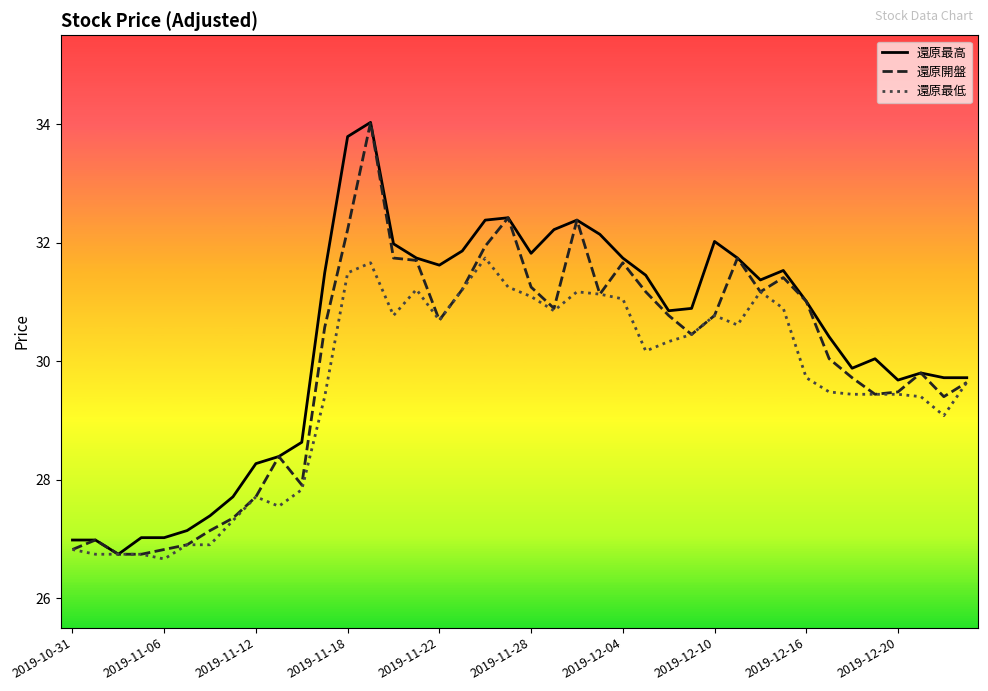

What is the maximum value shown in the chart?

34.0